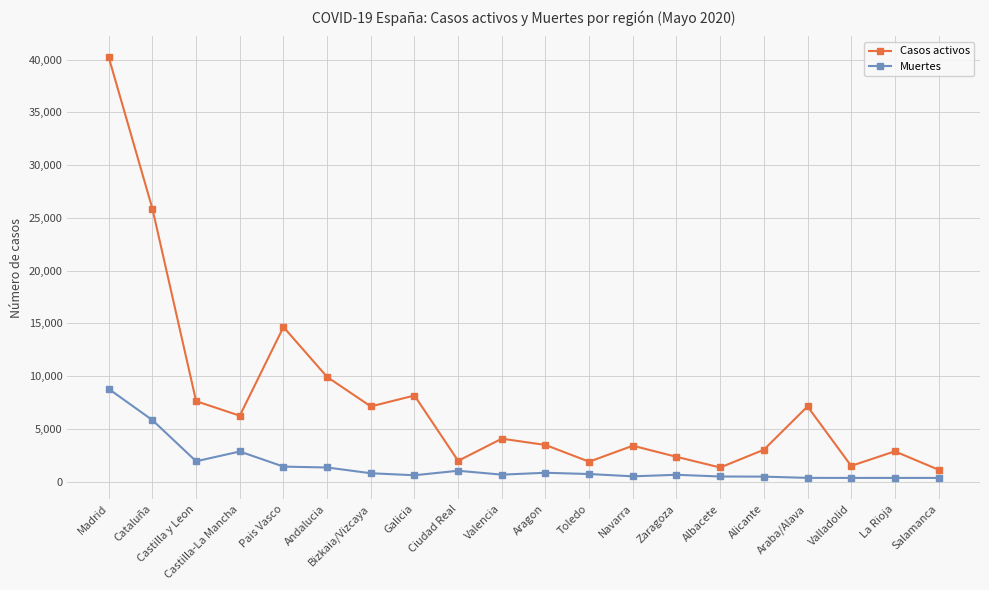

At which category does Casos activos reach its first local peak?

Pais Vasco